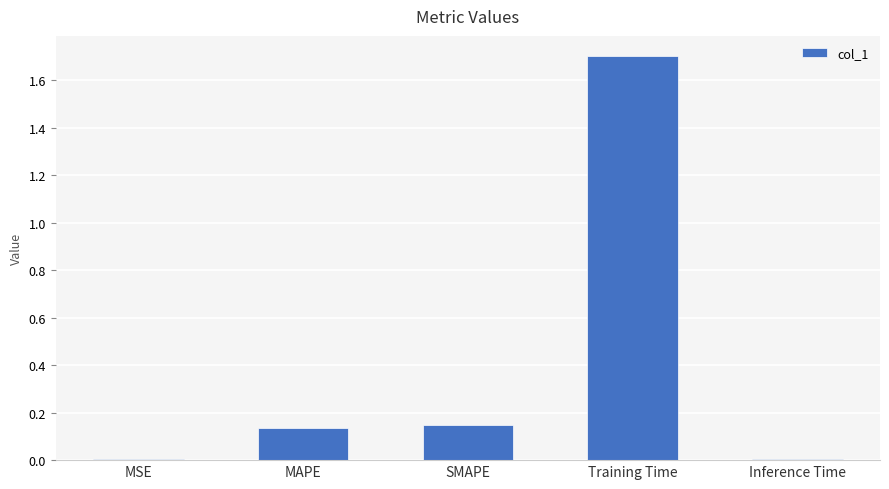

What is the sum of all values?

2.0